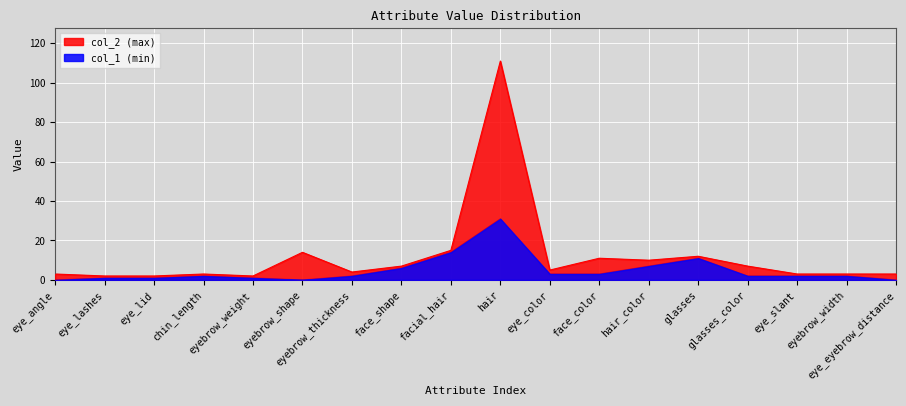

The col_2 series shows 3 at eye_angle. True or false?

True